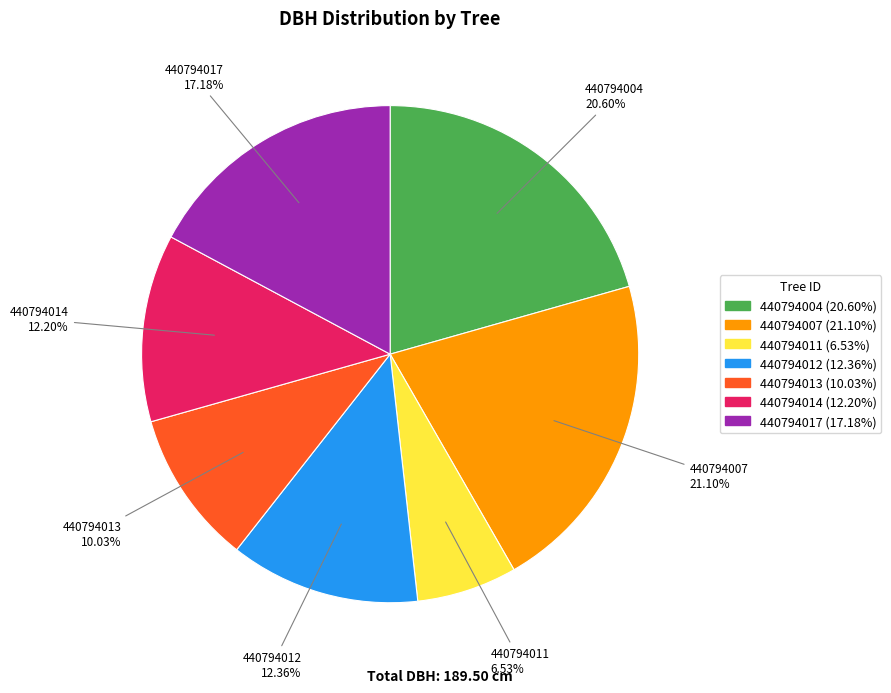

Is the sum of 440794011 and 440794007 greater than half?

No